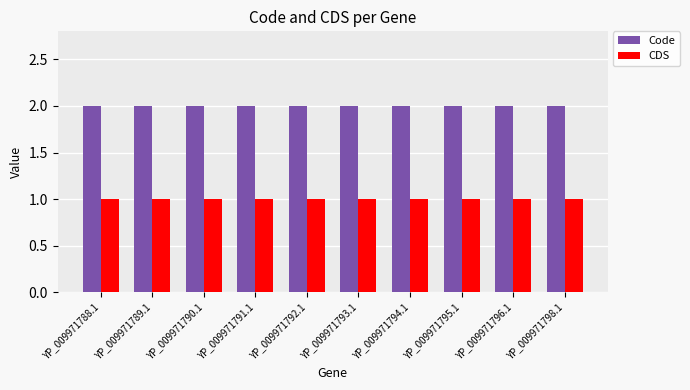

Is it true that CDS equals 2 at YP_009971788.1?

False